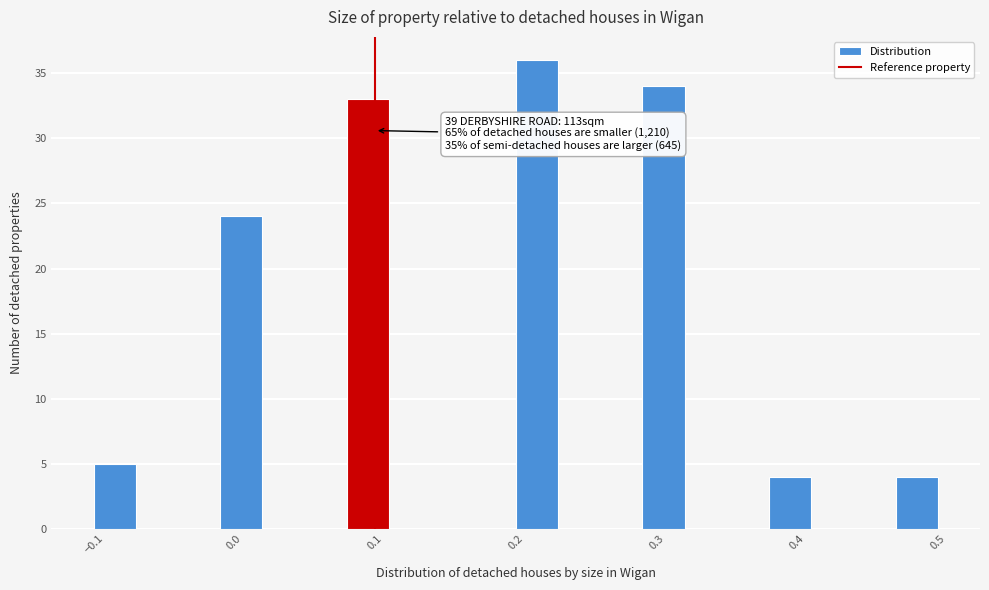

Around what value on the x-axis is the tallest bar? Give the approximate position of its centre, as read against the axis.

0.22